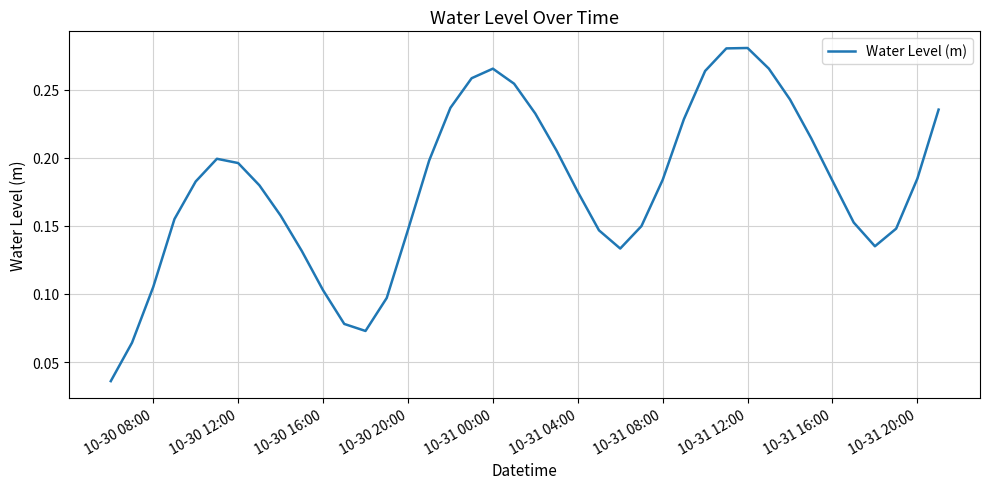

How many points are lower than both their immediate neighbors (excluding endpoints)?

3